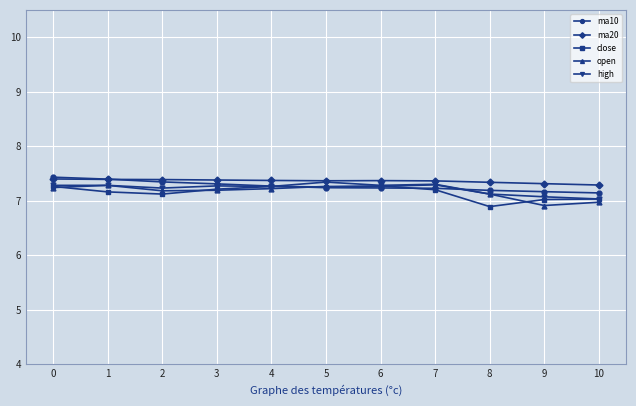

What is the total value across all series at 6?

36.4